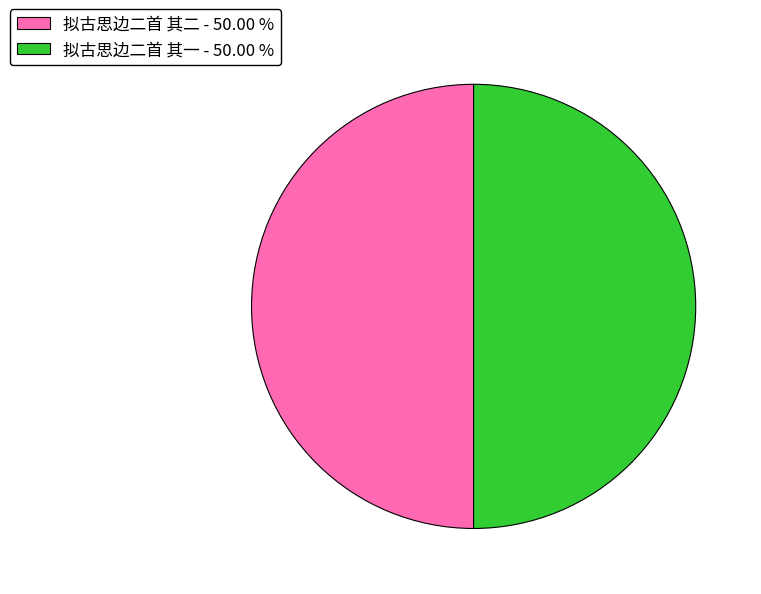

Do 拟古思边二首 其二 - 50.00 % and 拟古思边二首 其一 - 50.00 % together represent more than half of the pie?

Yes